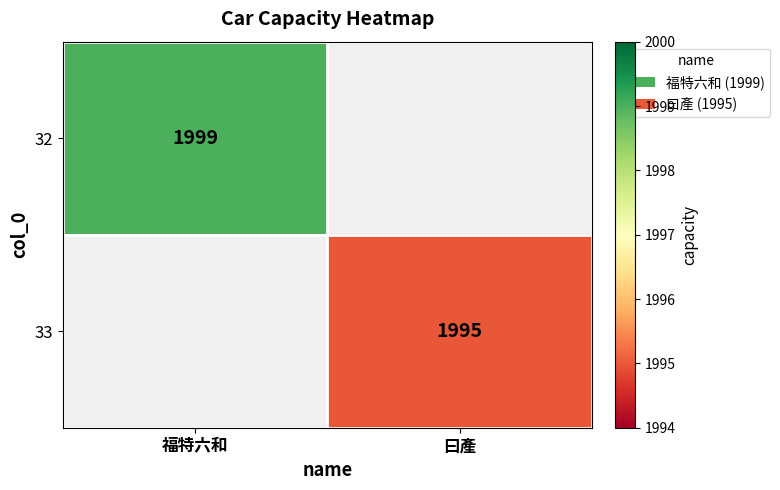

True or false: 32 has a value of 1999 at 福特六和.

True